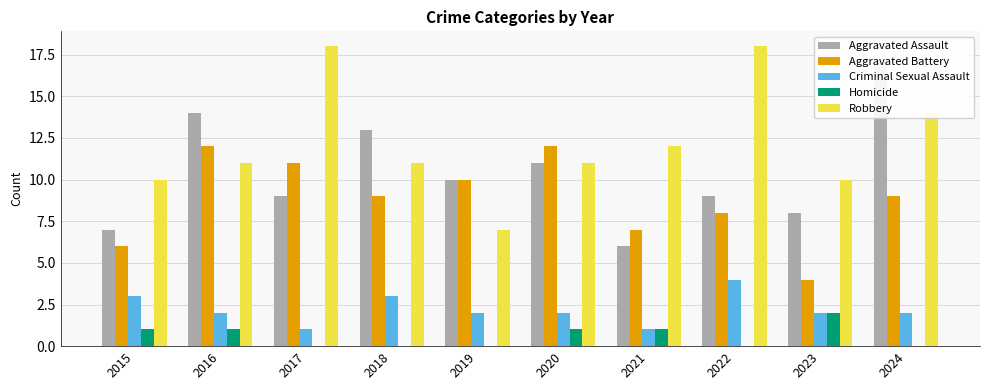

What is the difference between the maximum and minimum values in the Robbery series?

11